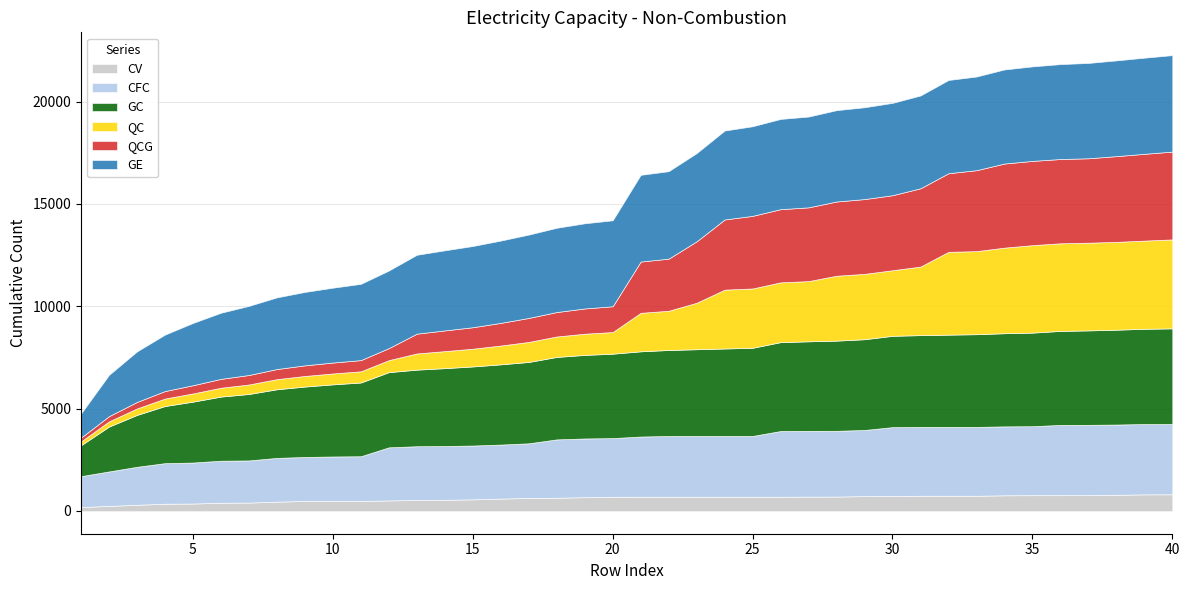

What is the sum of all GE values?

158730